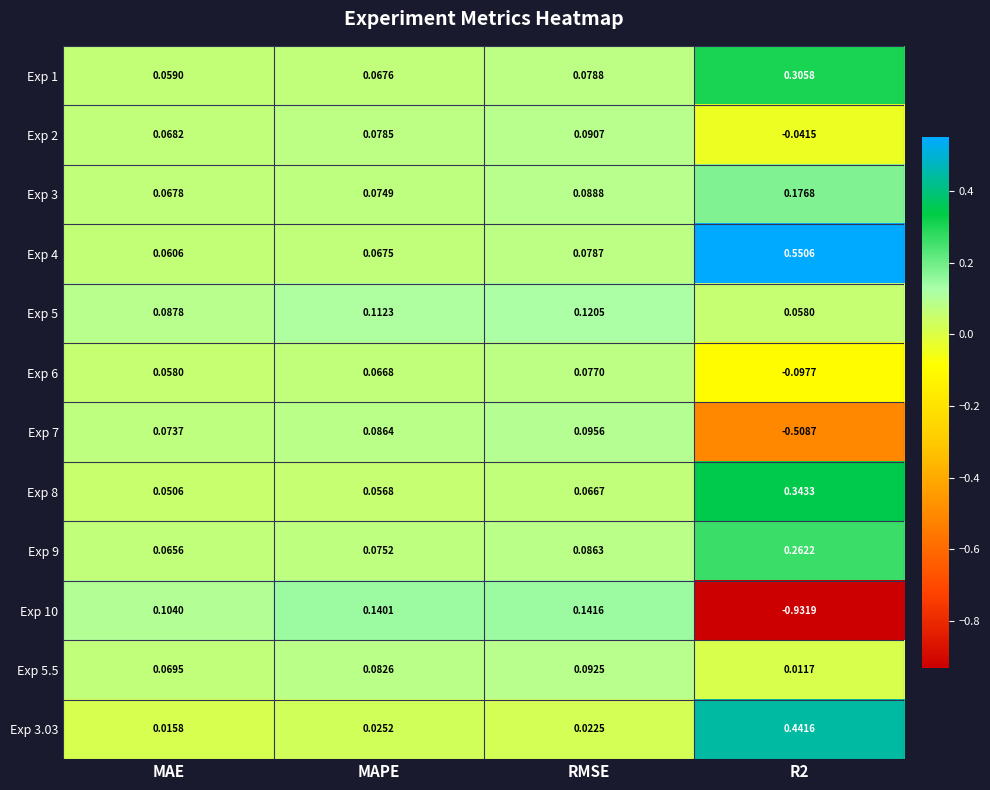

At which label is Exp 1 closest to 0?

MAE